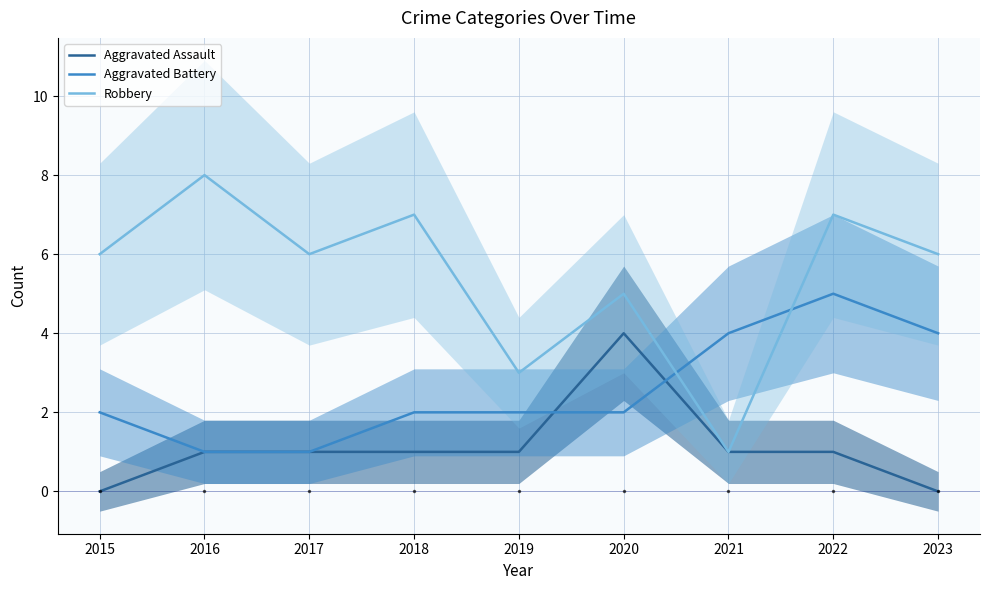

Rank the series by their average value, from highest to lowest.

Robbery, Aggravated Battery, Aggravated Assault